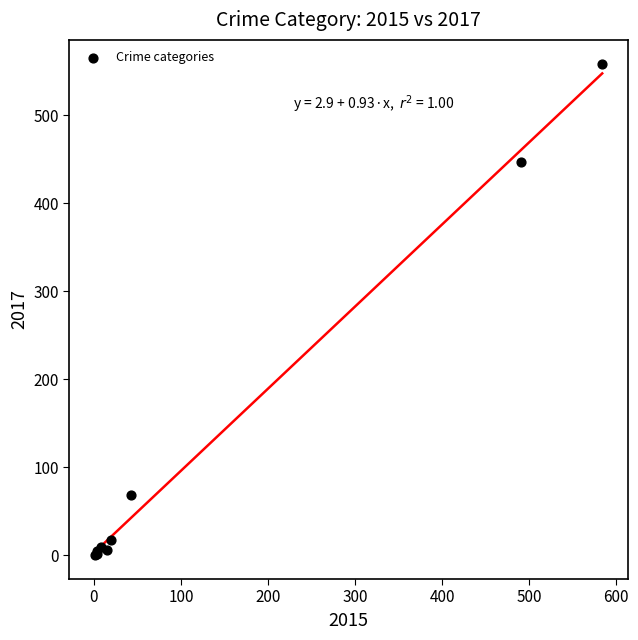

What Y value in the scatter plot is closest to 279?

447